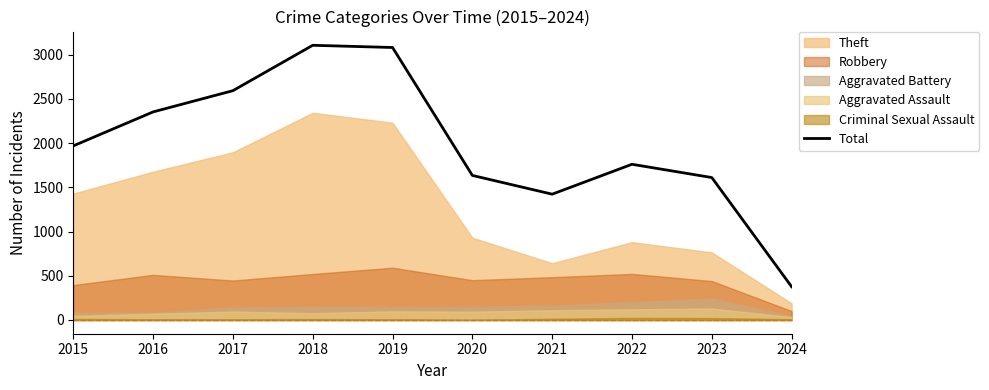

What is the minimum value shown in the chart?

376